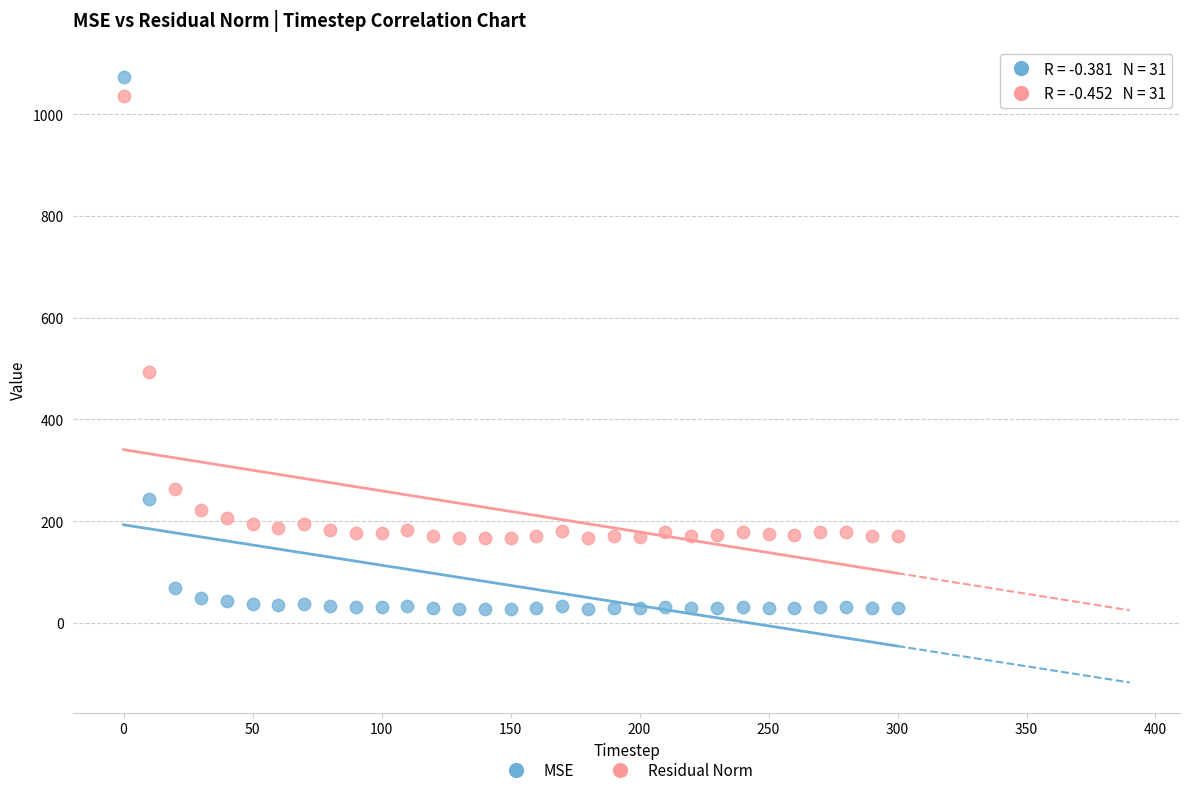

What are all the series names shown in the legend?

MSE, Residual Norm